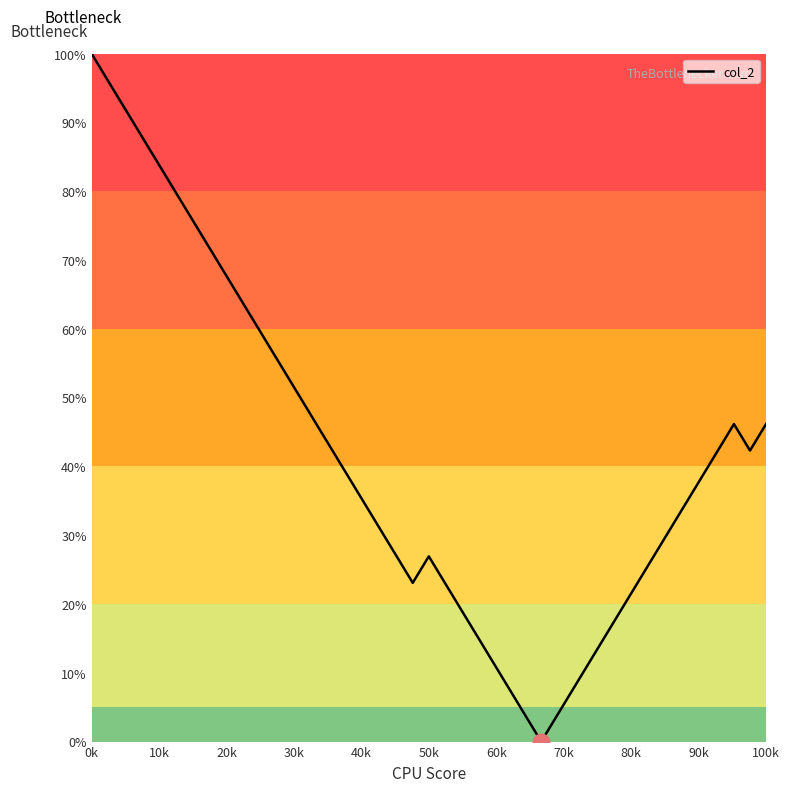

True or false: the data has more than 2 interior local peaks.

False